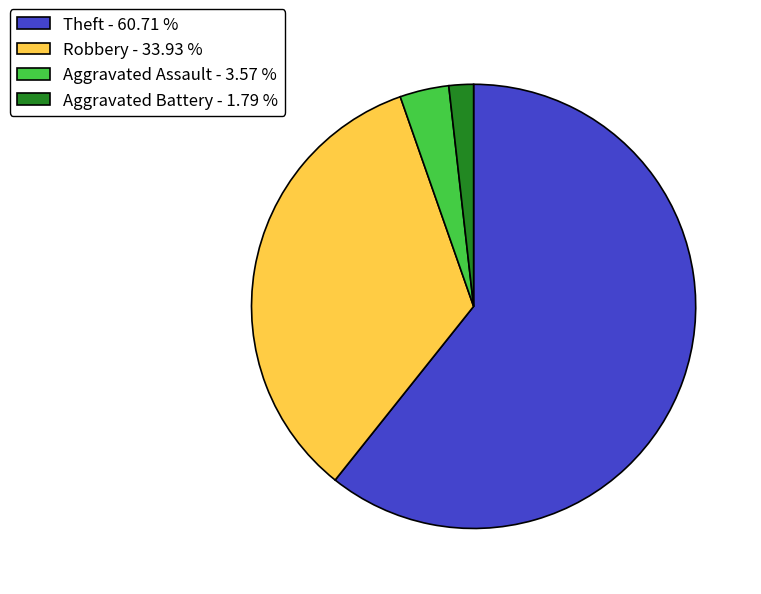

Between Aggravated Assault and Theft, which is larger?

Theft